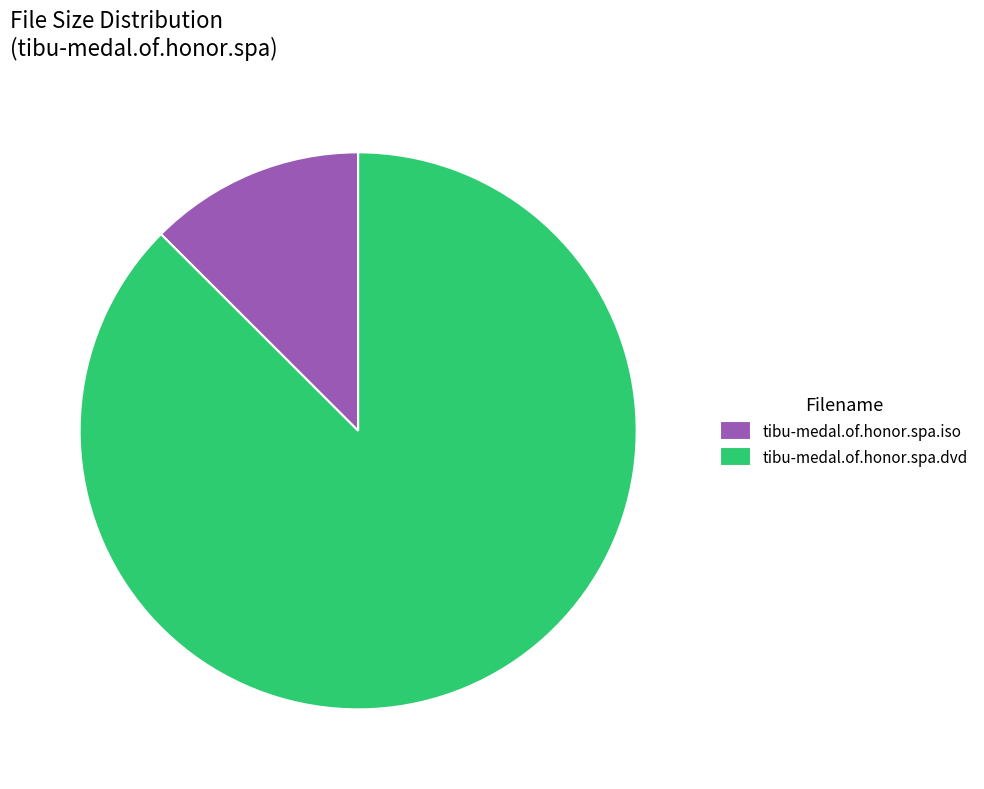

Is the sum of tibu-medal.of.honor.spa.dvd and tibu-medal.of.honor.spa.iso greater than half?

Yes